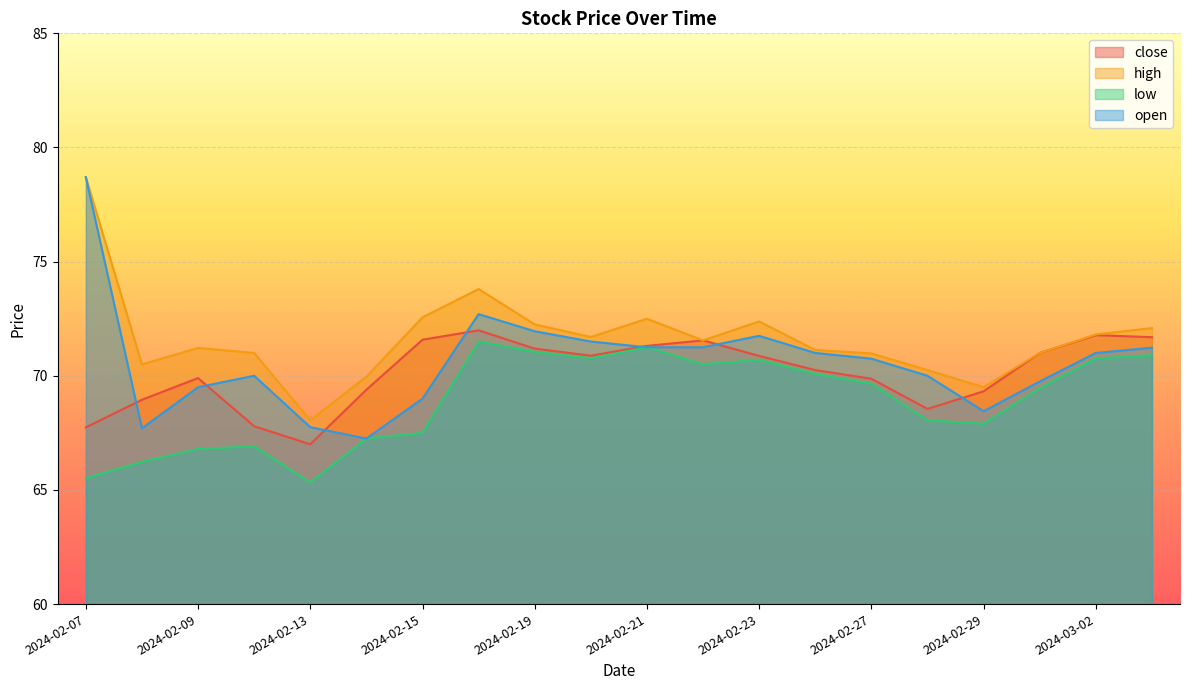

Which has a higher value, 2024-02-21 or 2024-02-16?

2024-02-16